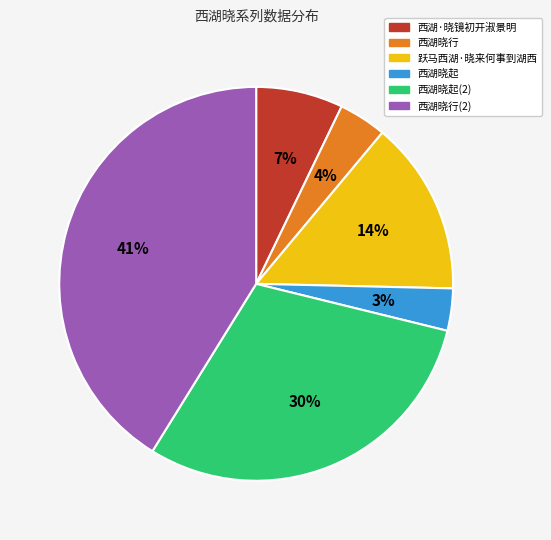

Is there any slice that represents more than half of the pie?

No